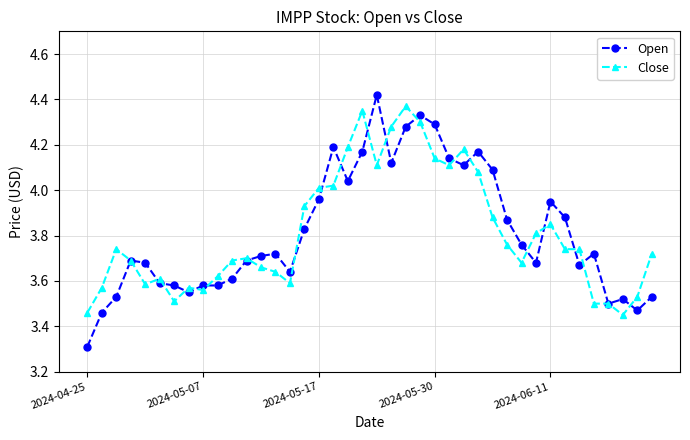

Does the chart display data point markers on the line(s)?

Yes